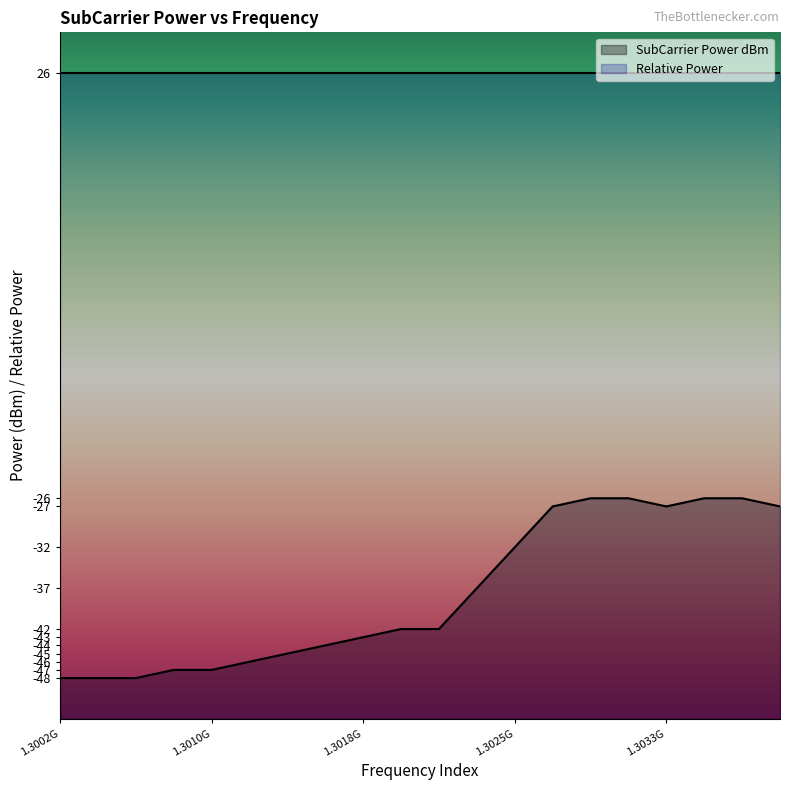

Where does the data first go above -42?

1302343750